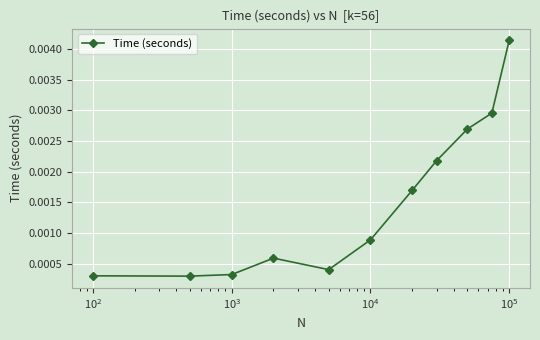

True or false: the data has more than 2 interior local peaks.

False